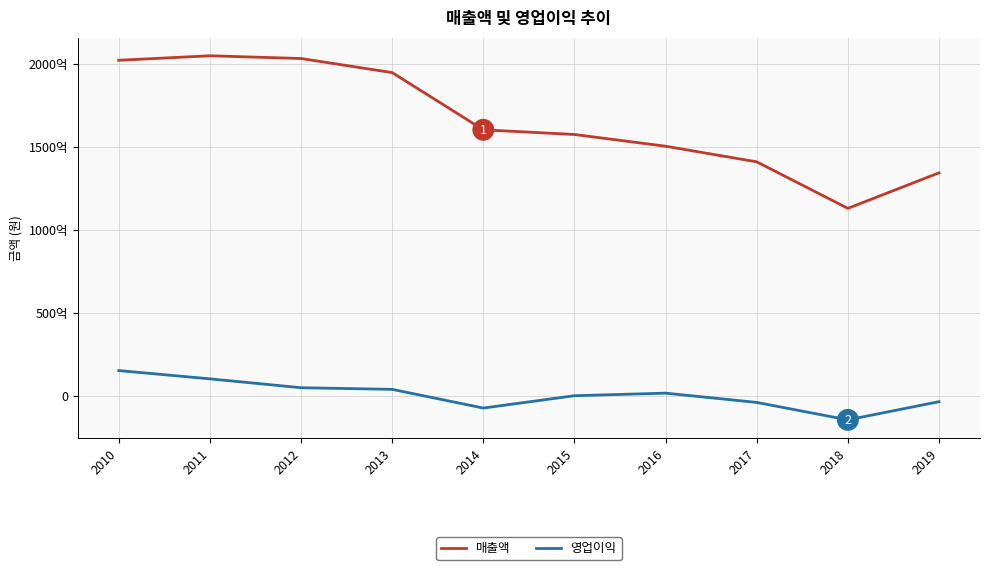

True or false: 영업이익 and 매출액 intersect in this chart.

False